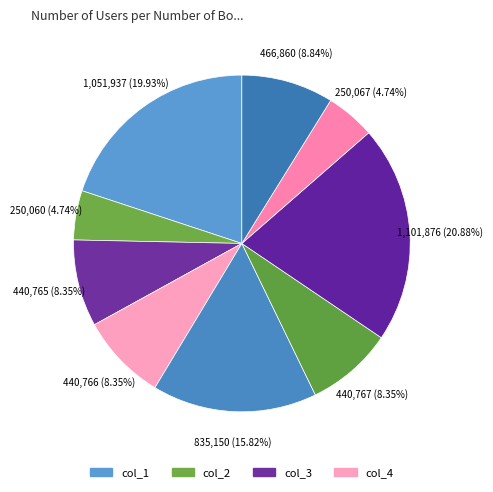

Count the number of slices in the pie.

9